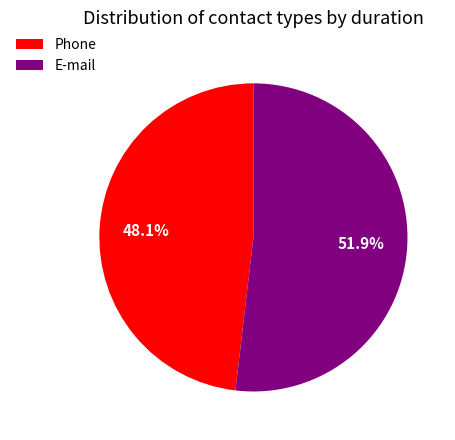

How much of the chart is everything except E-mail?

48.1%